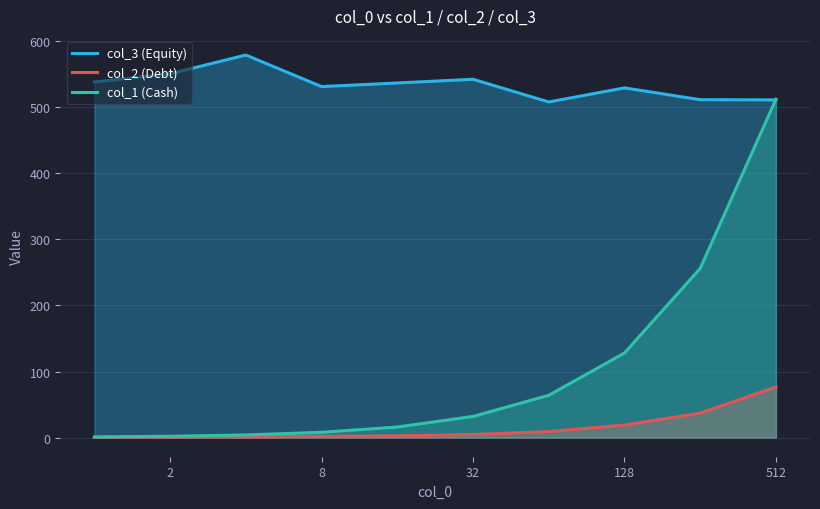

How many interior local peaks does the col_3 (Equity) series have?

3